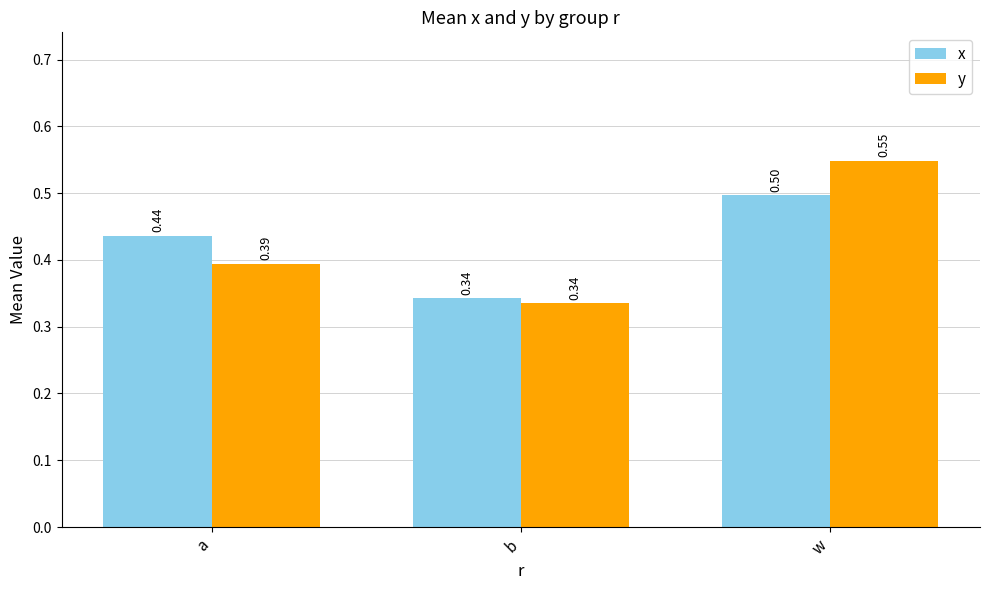

The x series shows 0.6 at b. True or false?

False